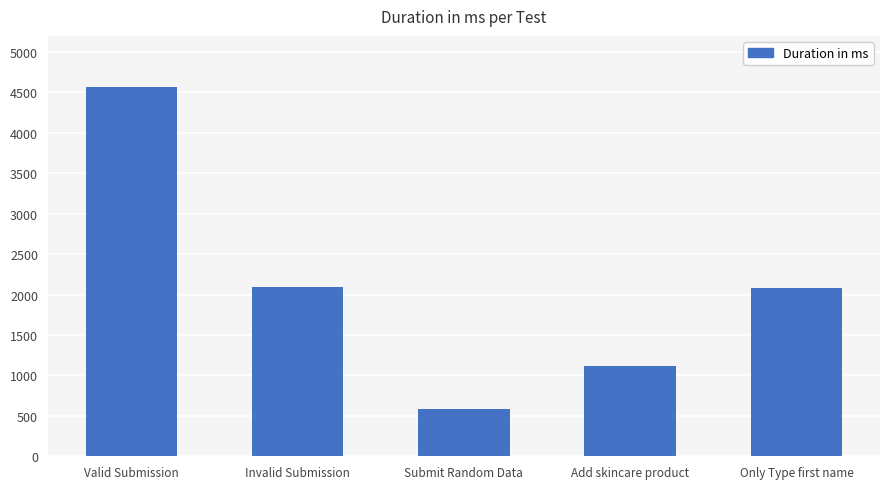

What is the difference between the maximum and minimum values?

3979